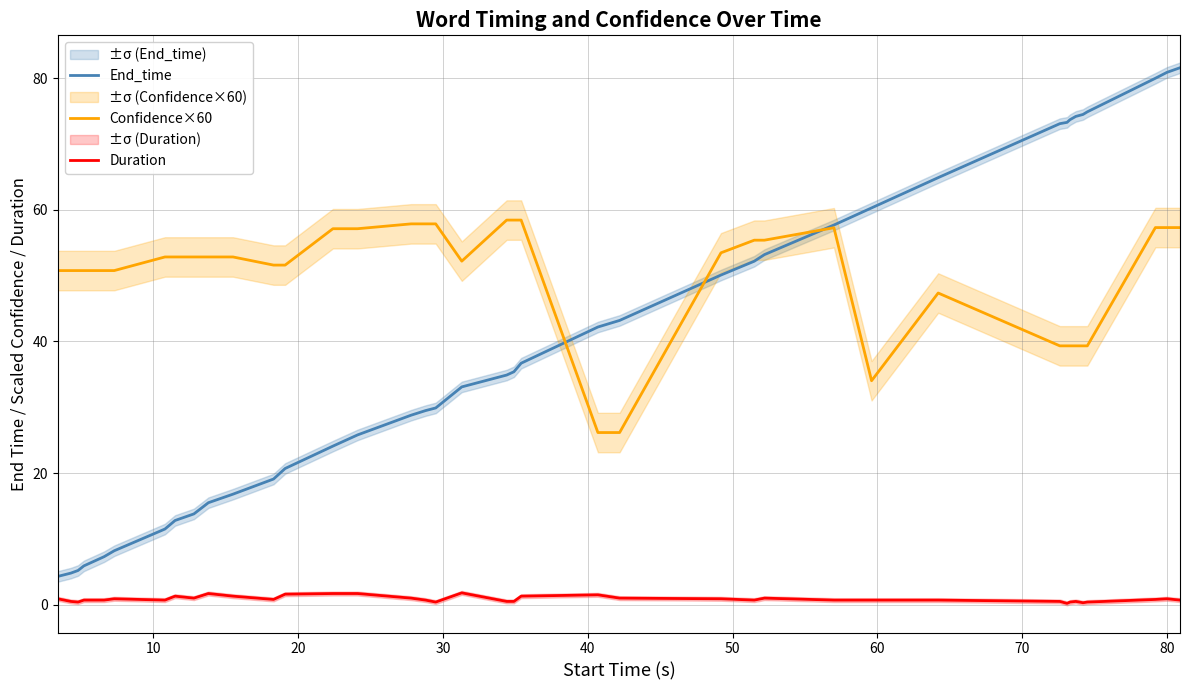

What is the value of the Duration point at the 3rd from the left?

0.4